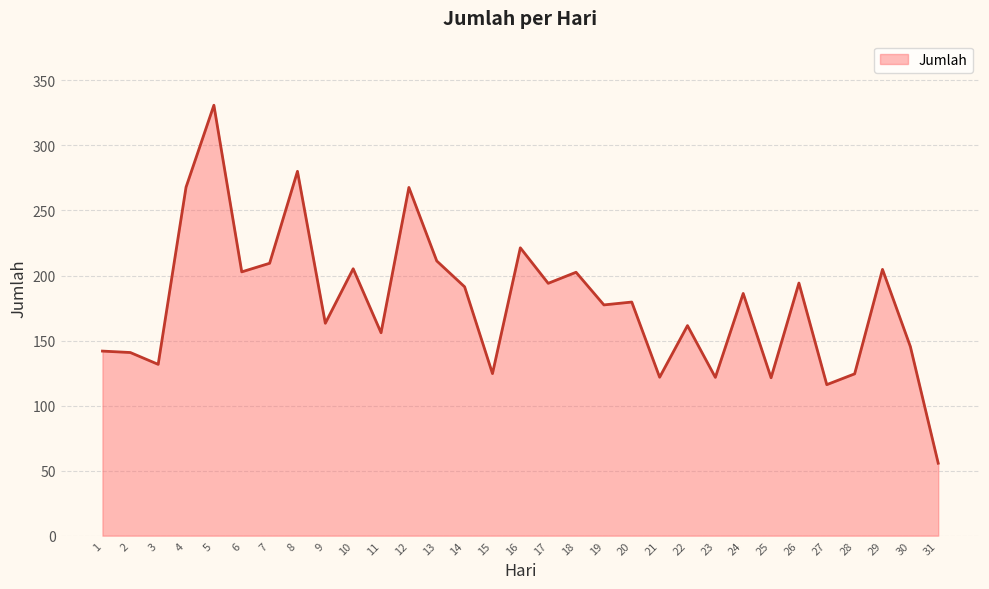

What is the minimum value shown in the chart?

55.7